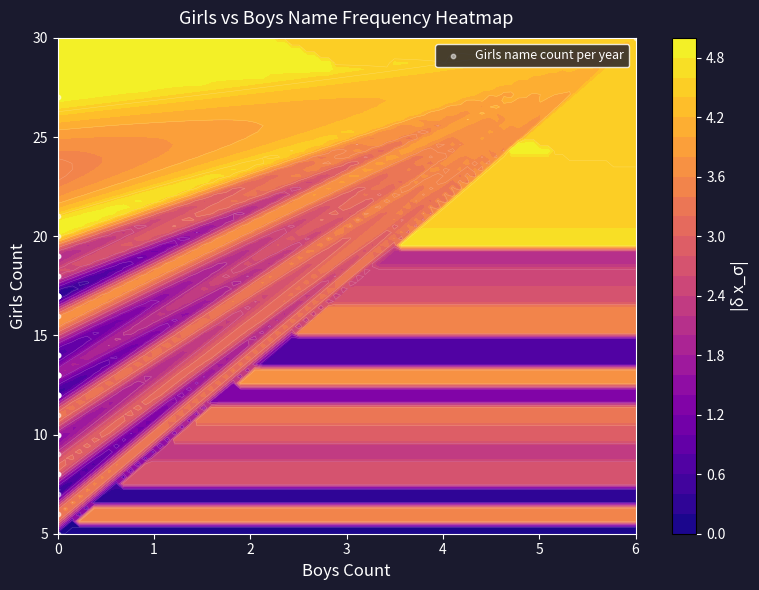

How many values are below 13?

15